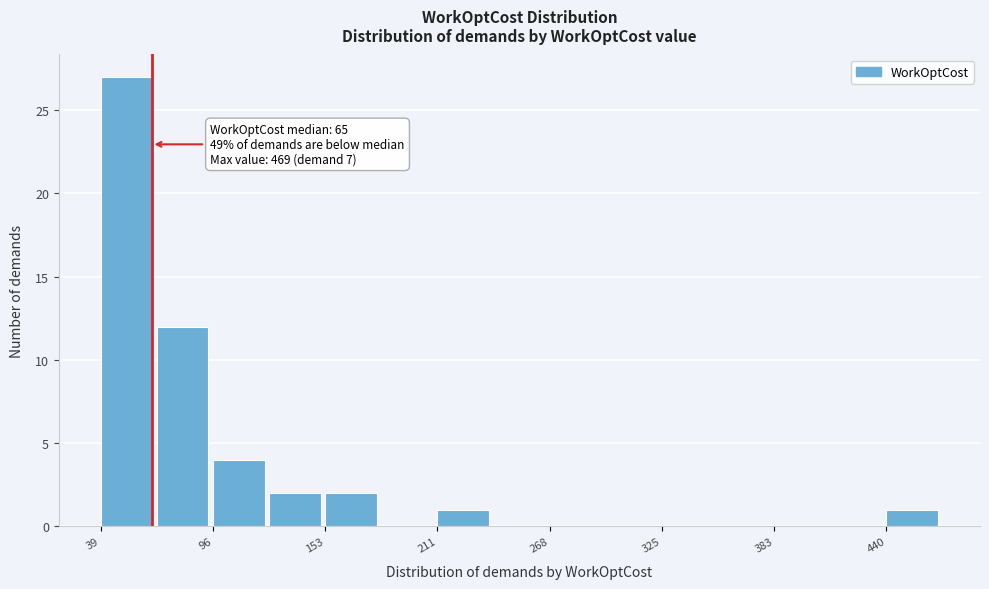

Read against the x-axis, roughly where is the centre of the tallest bar?

50